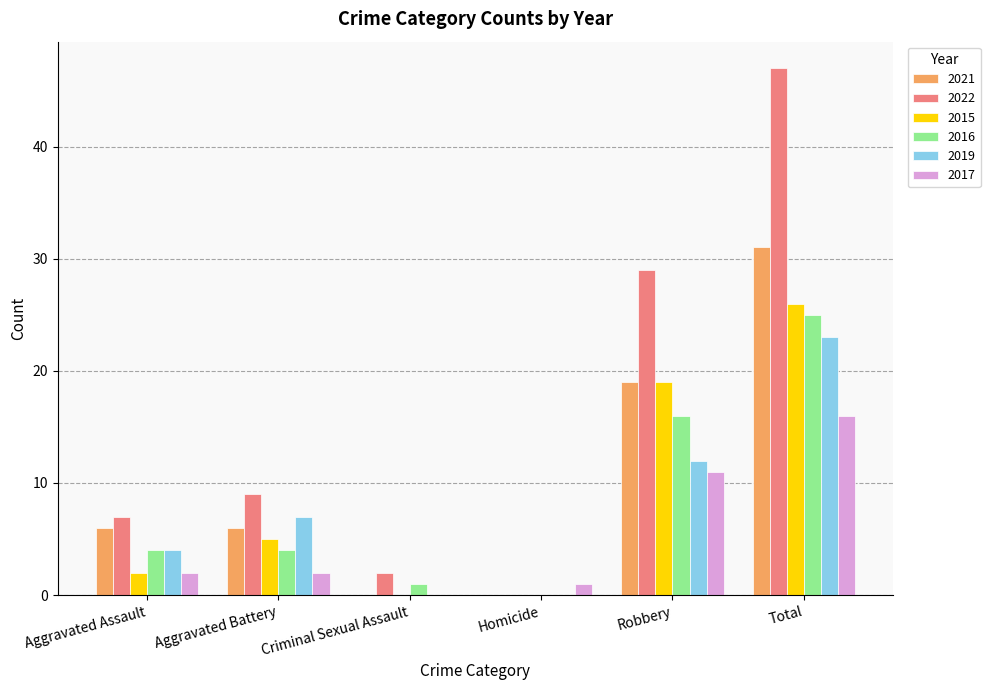

How many categories are shown in the chart?

6